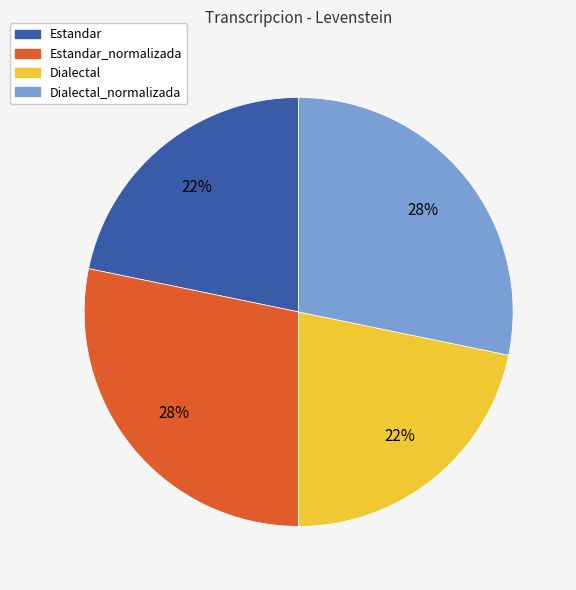

Between Dialectal and Estandar_normalizada, which is larger?

Estandar_normalizada